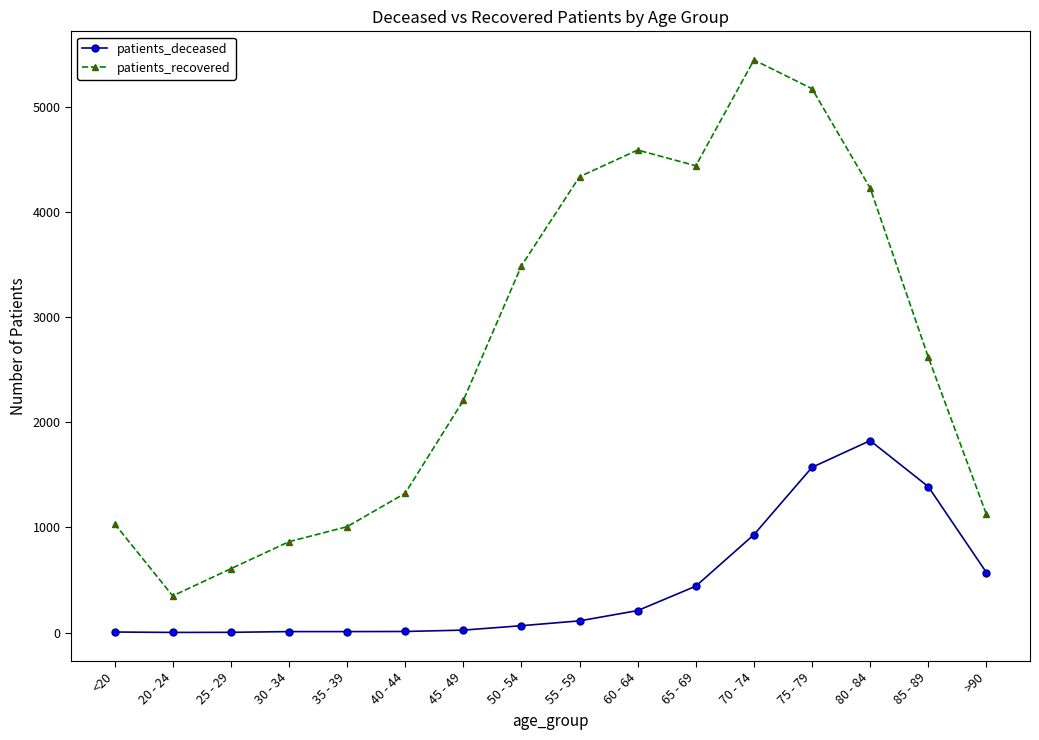

What position from the left is 35 - 39?

5